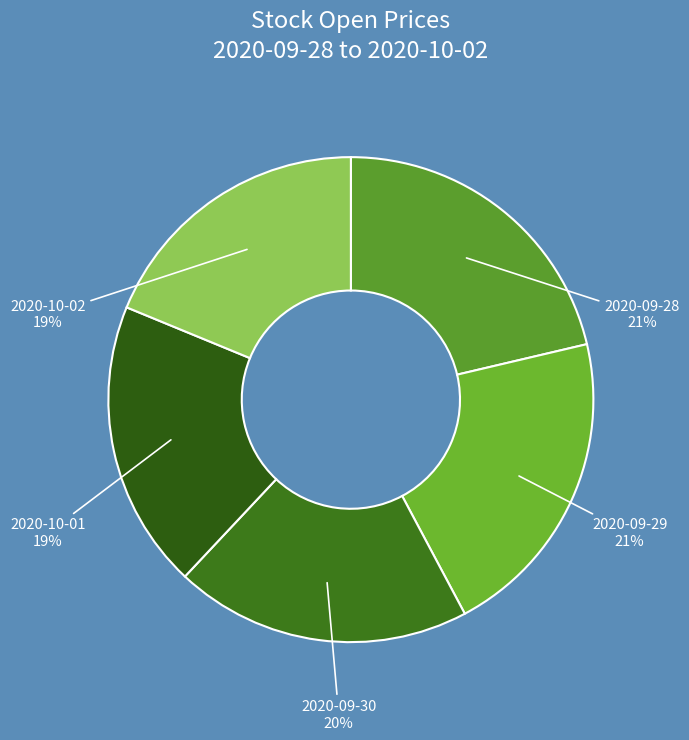

Rank the categories by value from lowest to highest.

2020-10-02, 2020-10-01, 2020-09-30, 2020-09-29, 2020-09-28